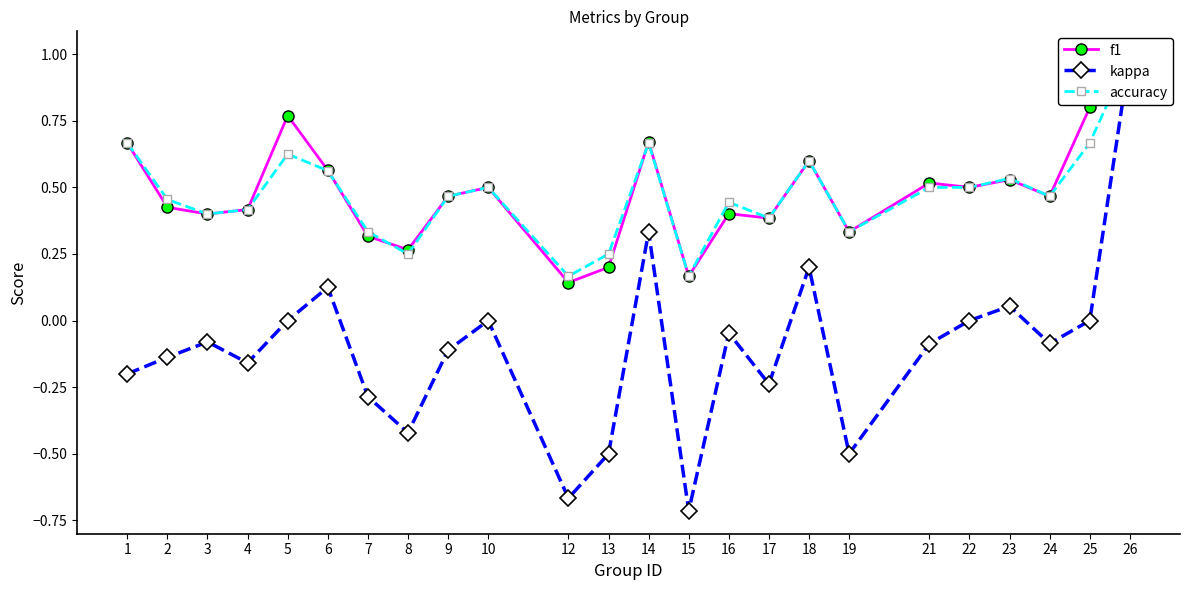

Is it true that kappa equals -0.9 at 5?

False